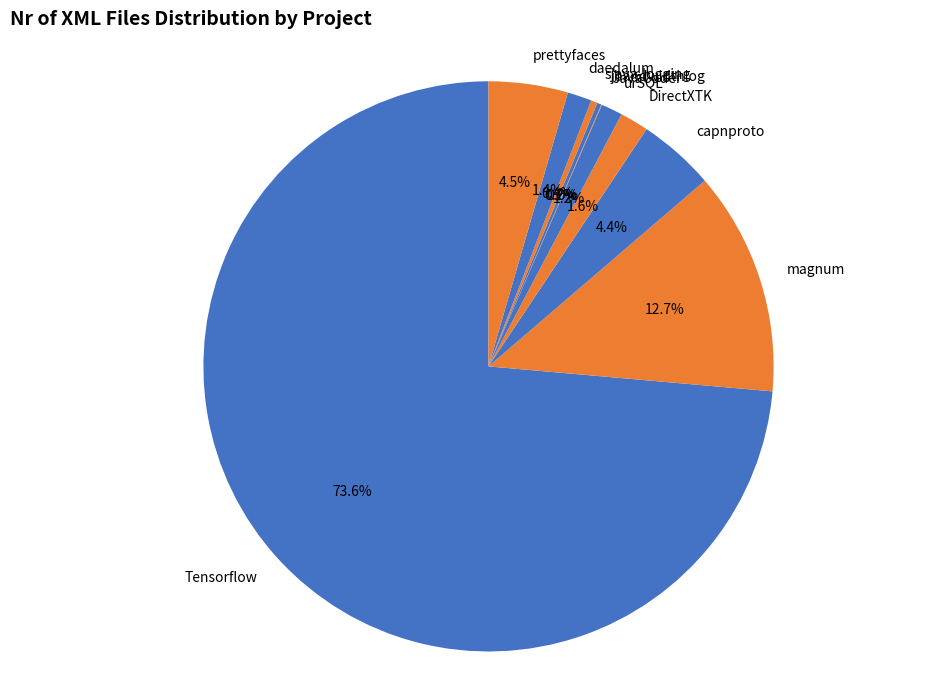

The prettyfaces slice represents 16% of the pie. True or false?

False